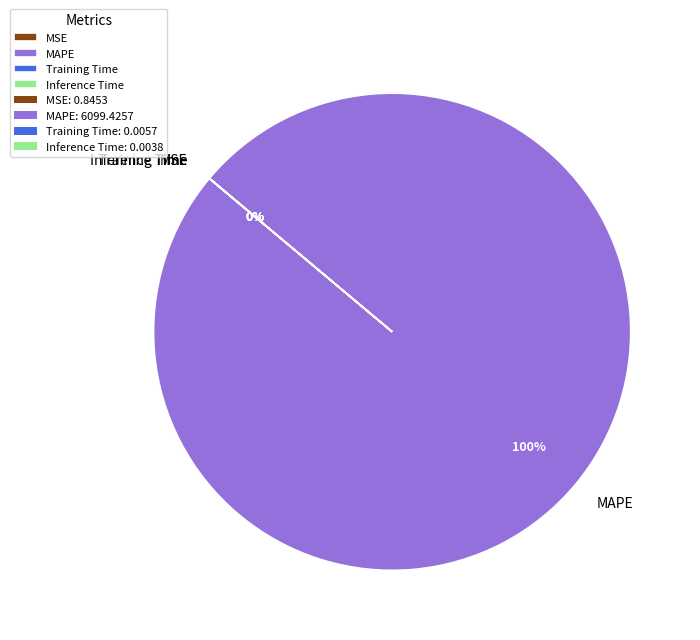

The MAPE slice represents 100% of the pie. True or false?

True